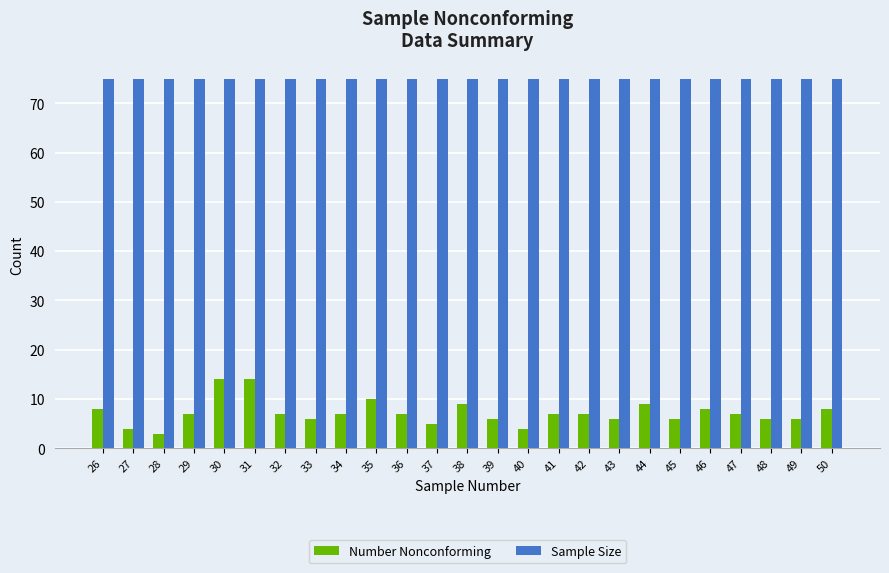

What is the smallest value displayed?

3